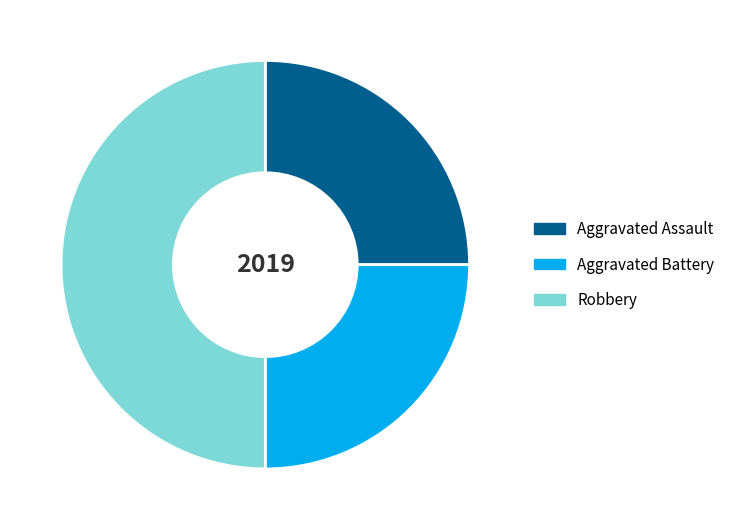

Which has a higher value, Aggravated Assault or Robbery?

Robbery